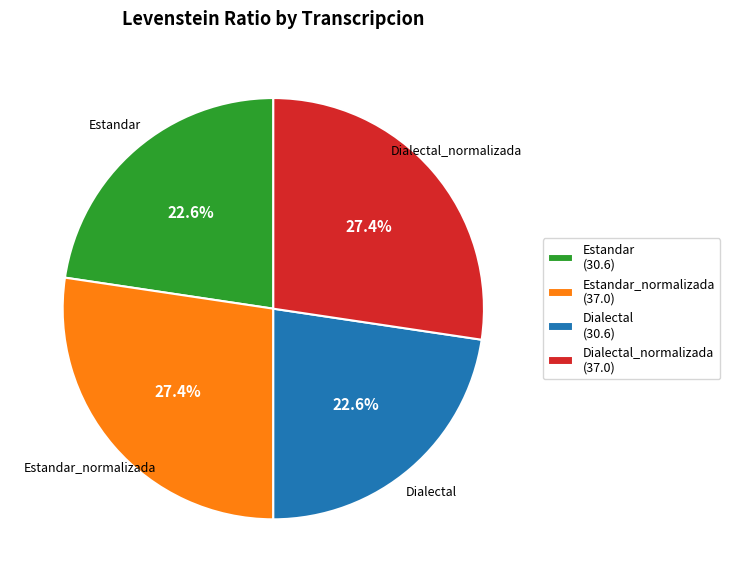

Is the sum of Estandar_normalizada and Dialectal_normalizada greater than half?

Yes